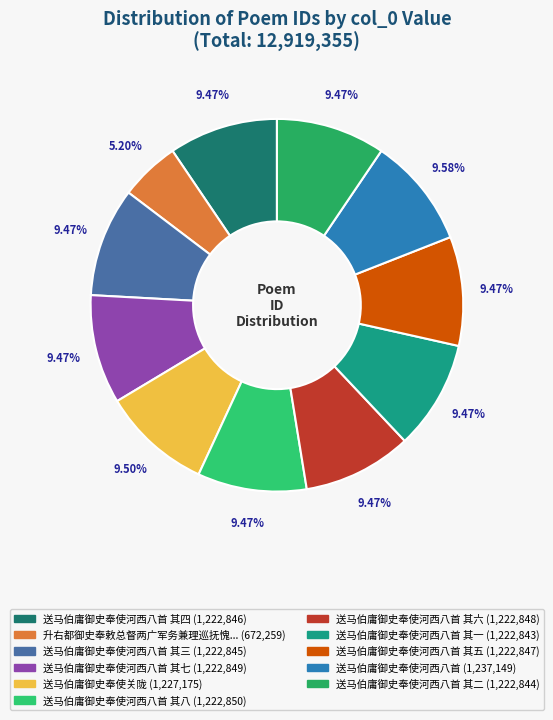

Count the number of slices in the pie.

11